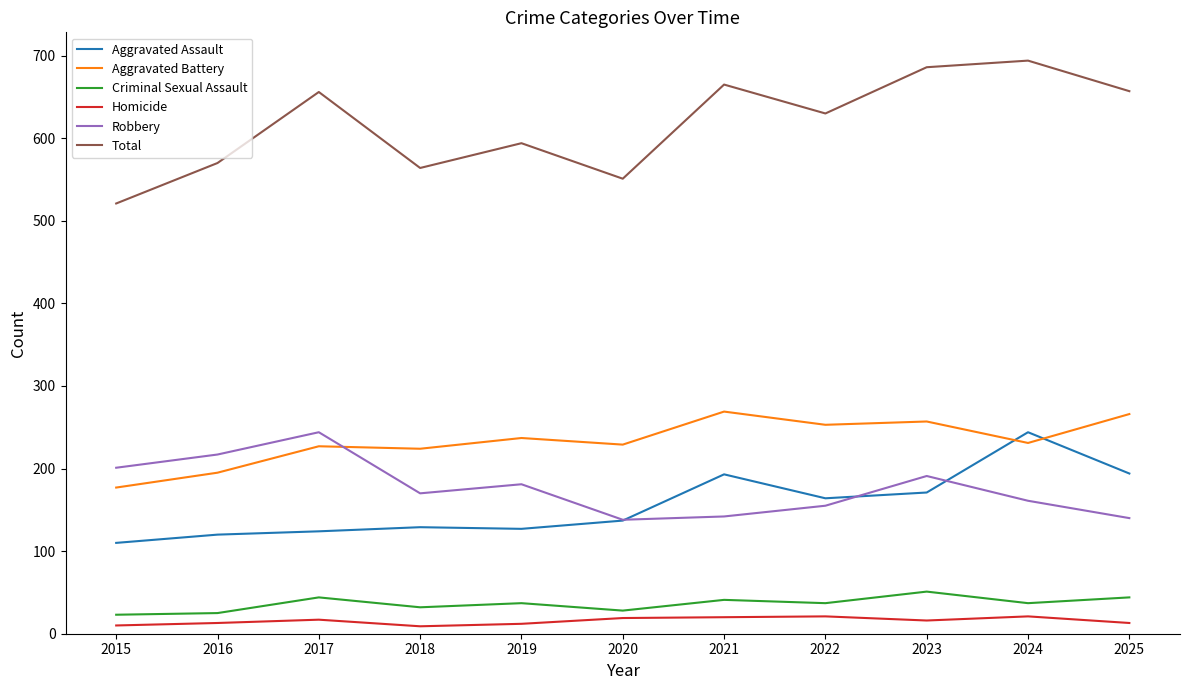

What is the maximum value shown in the chart?

694